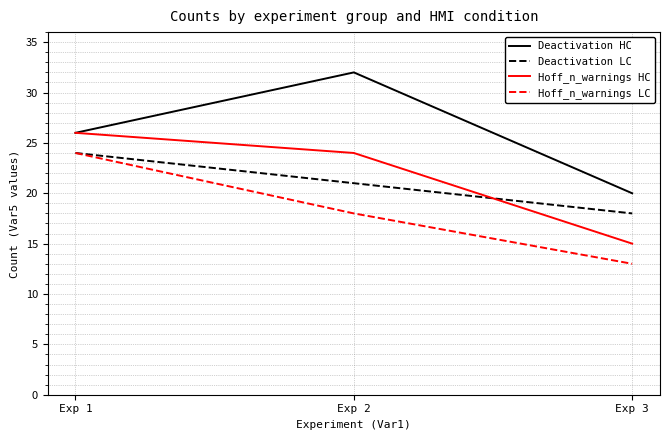

At which label does Hoff_n_warnings HC first exceed 24?

Exp 1